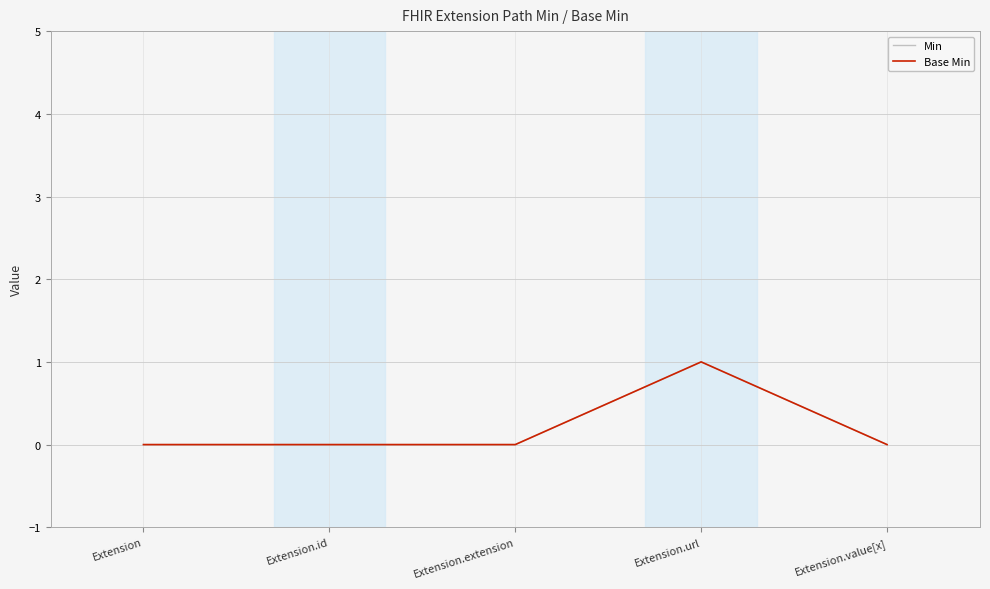

Does the chart have visible grid lines?

Yes